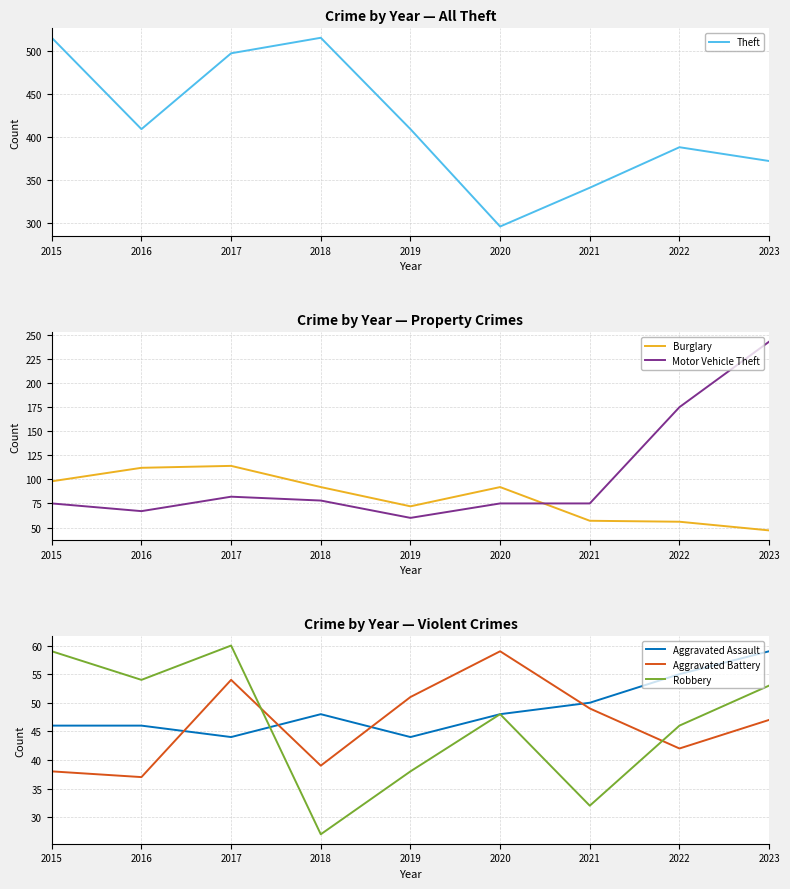

Between 2015 and 2019, which is larger?

2015